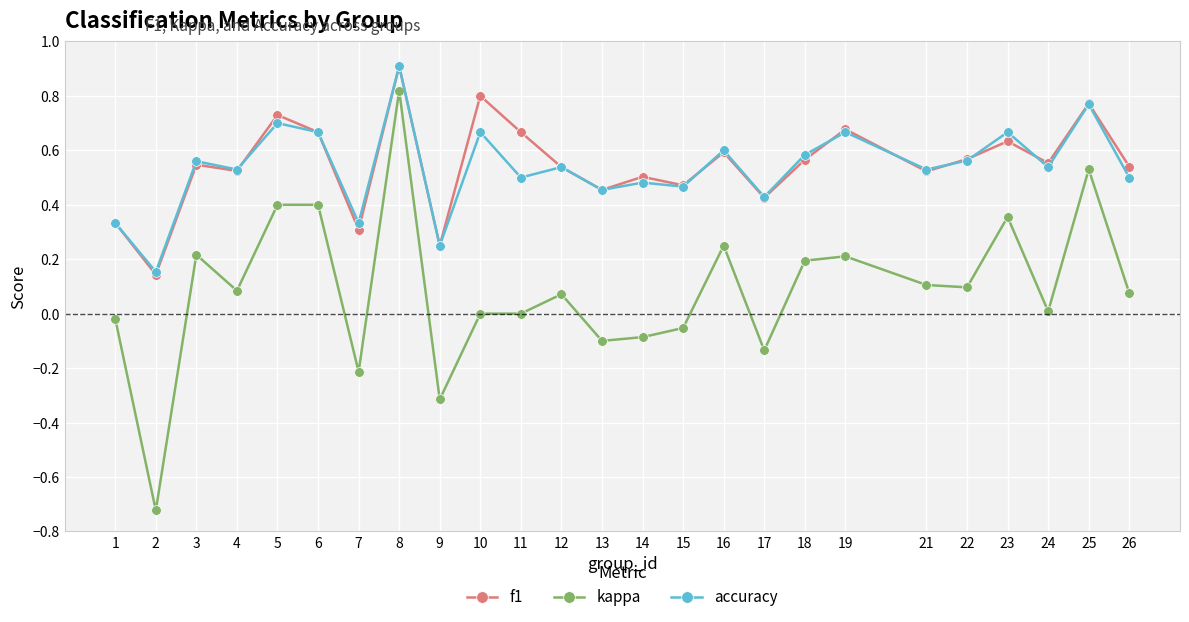

Which series changed the most between 14 and 19?

kappa